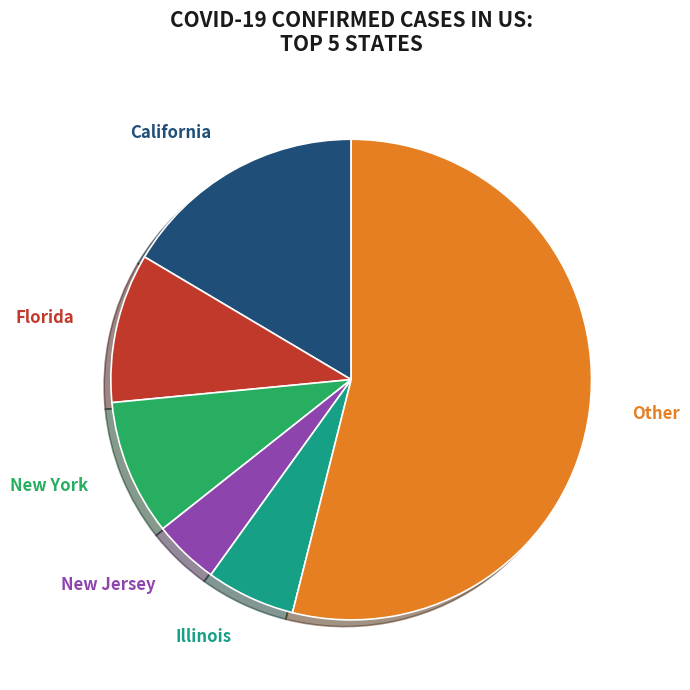

How many segments does this pie chart have?

6